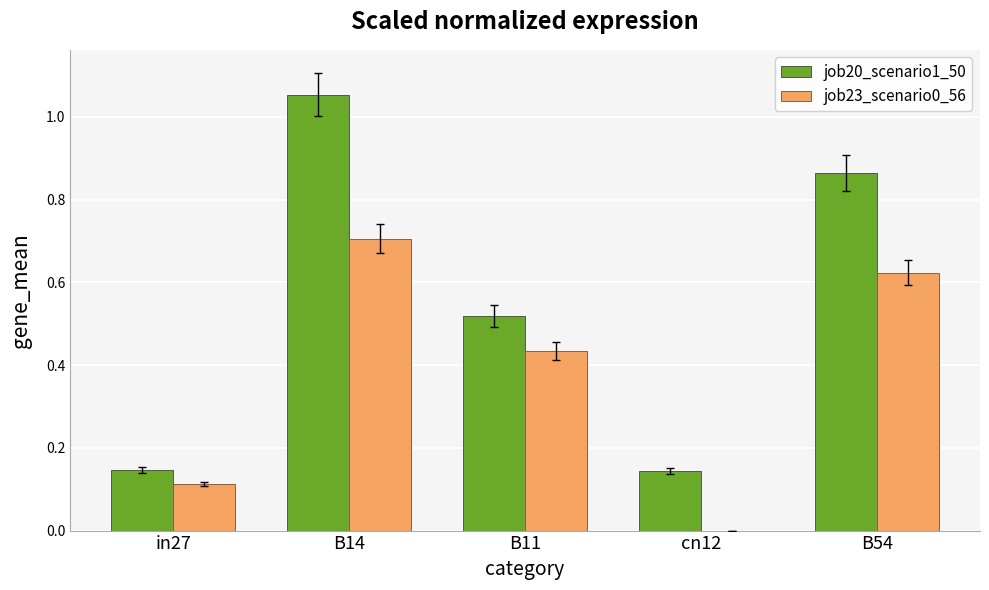

Which series changed the most between B14 and B54?

job20_scenario1_50